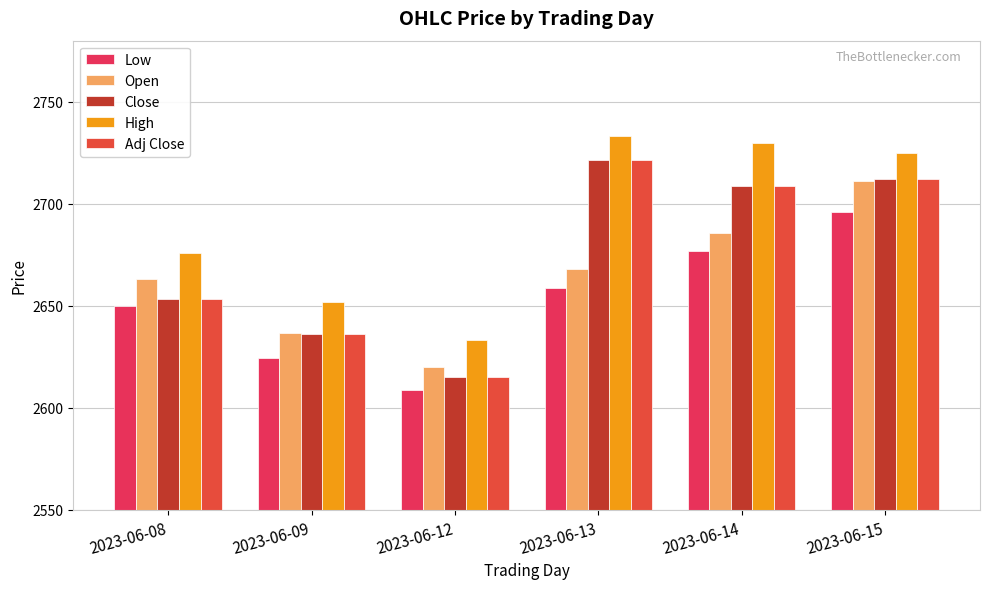

What is the sum of the Close values at 2023-06-12 and 2023-06-14?

5324.3